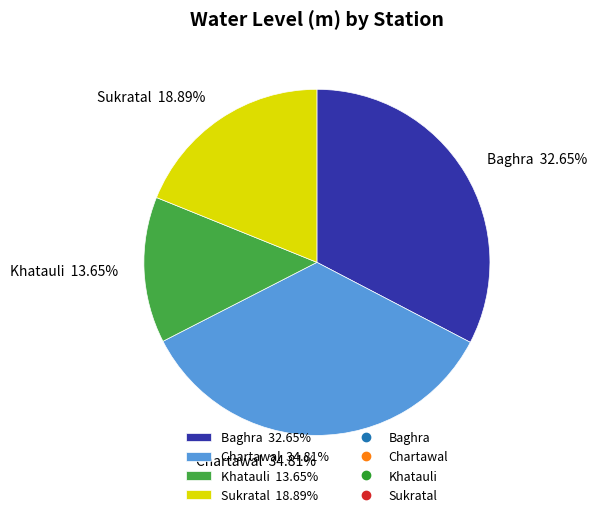

How many segments does this pie chart have?

4